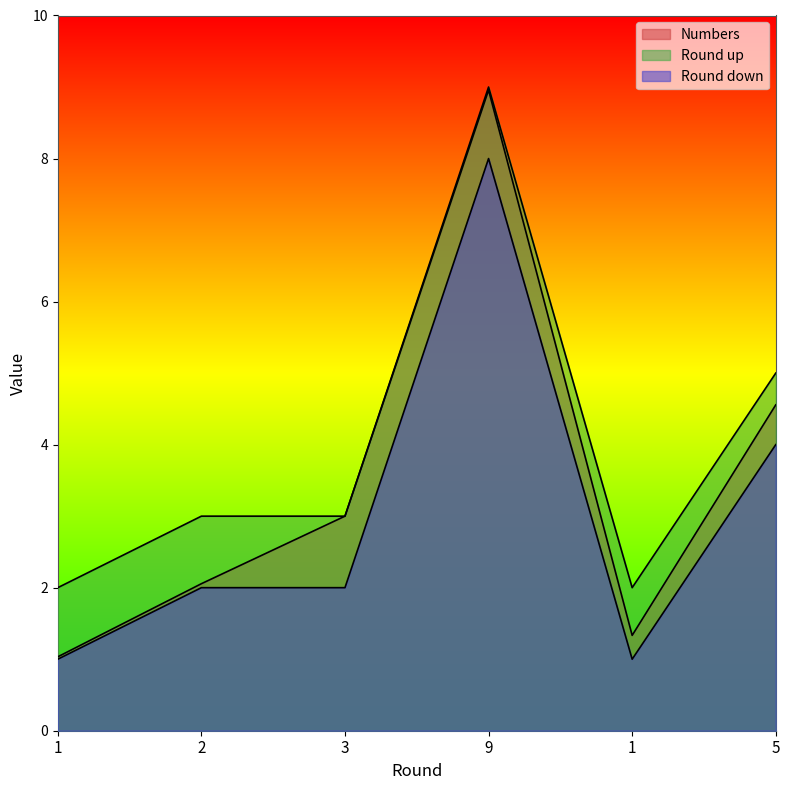

Reading right to left, extract all data points from this chart.

Numbers: 5=4.6	1=1.3	9=9.0	3=3.0	2=2.1	1=1.0
Round up: 5=5.0	1=2.0	9=9.0	3=3.0	2=3.0	1=2.0
Round down: 5=4.0	1=1.0	9=8.0	3=2.0	2=2.0	1=1.0